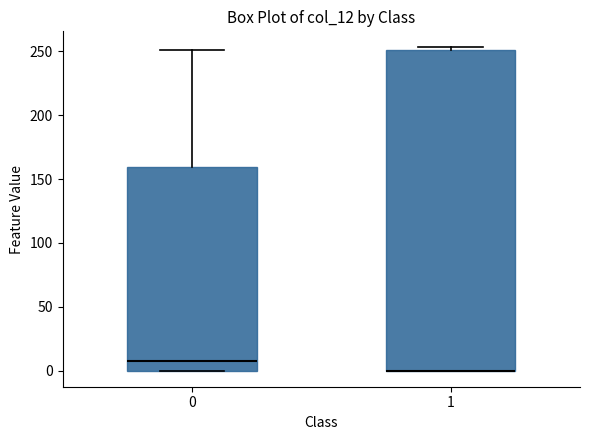

Reading left to right, transcribe this box plot: for each box, give where its median line is, the range the box spans, and where its two whiskers end, as read against the y-axis. The values are not printed on the chart, so give them approximately, as read against the axis.

0: median 10, box 0 to 160, whiskers 0 to 250
1: median 0 (drawn on the box's lower edge), box 0 to 250, whiskers 0 to 255